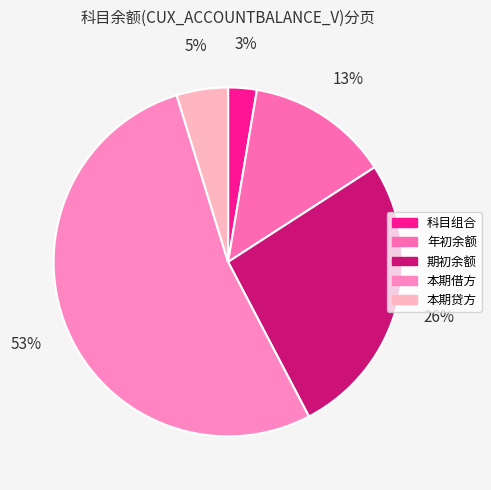

Is the sum of 本期借方 and 本期贷方 greater than half?

Yes